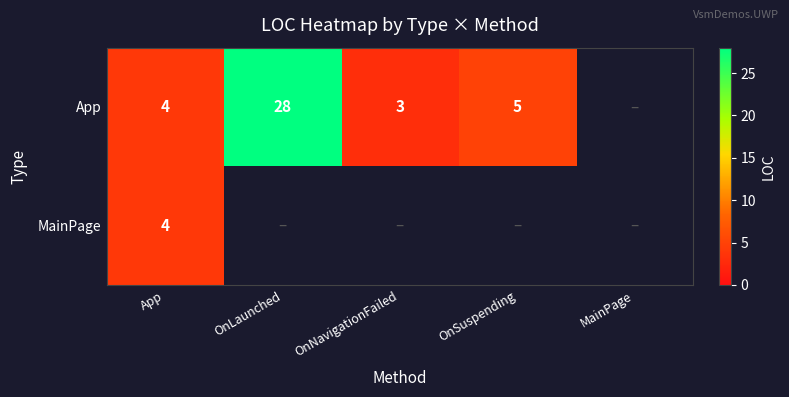

Is it true that MainPage equals 4 at App?

True